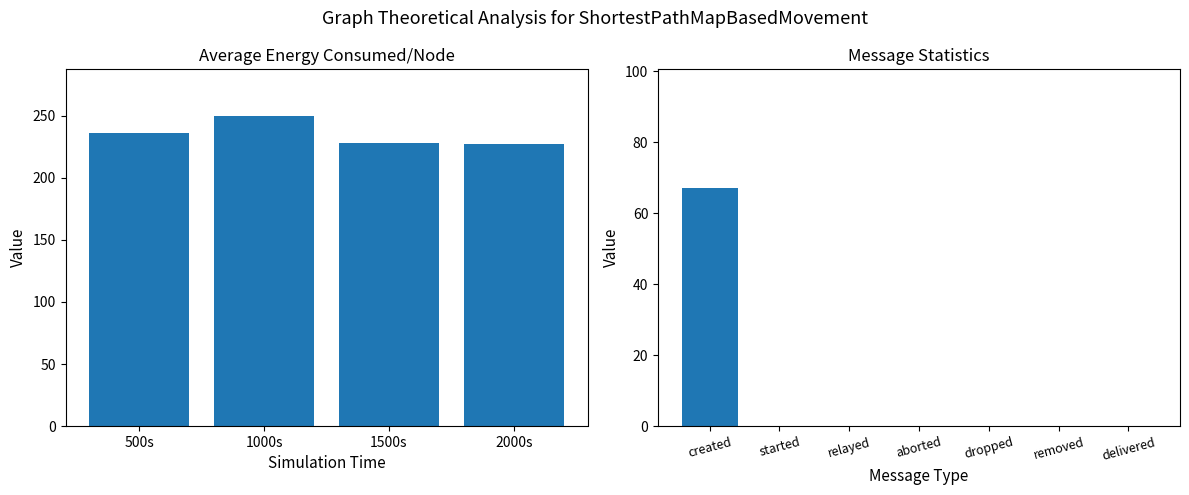

What is the average value?

235.4